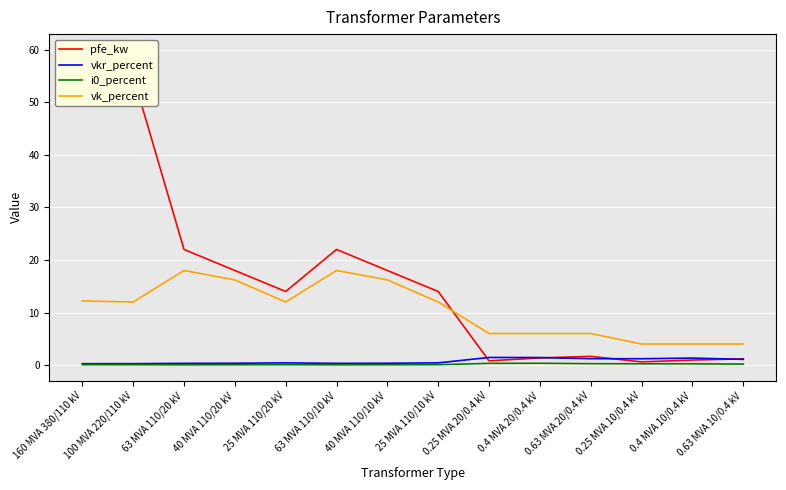

Is it true that i0_percent equals 0.1 at 25 MVA 110/10 kV?

False